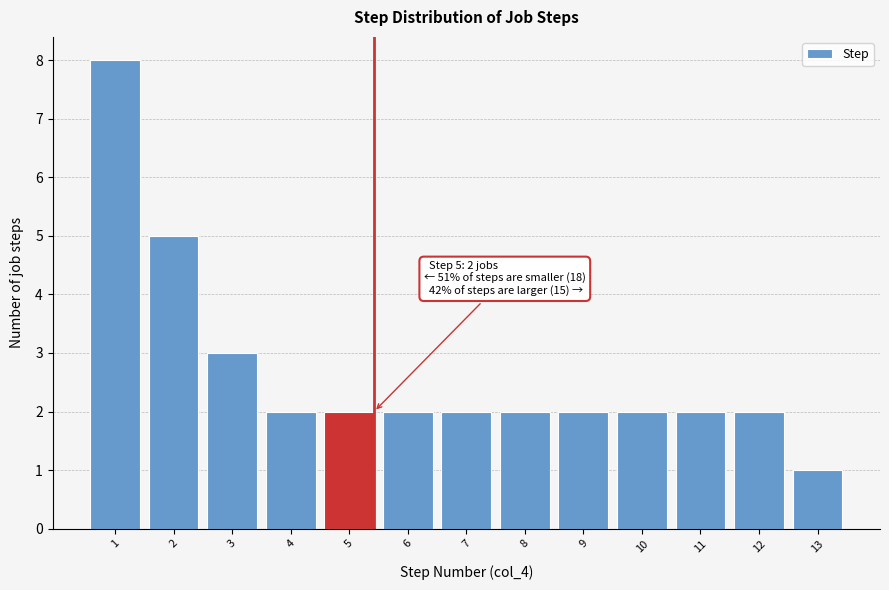

Reading right to left, what are all the values shown in this chart?

1	2	2	2	2	2	2	2	2	2	3	5	8